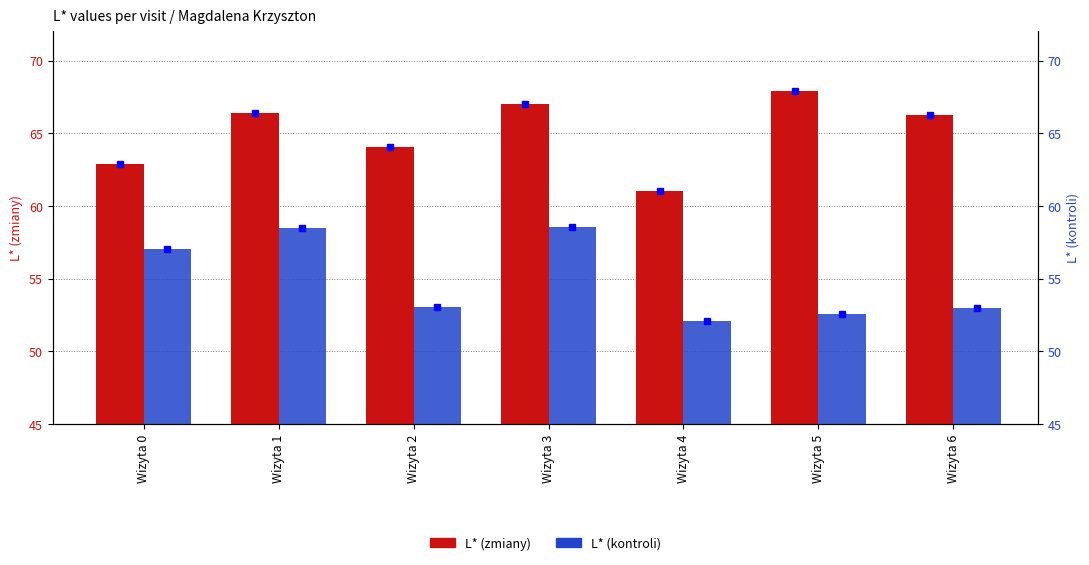

Is the value of L* (kontroli) at Wizyta 6 greater than the value of L* (zmiany) at Wizyta 5?

No